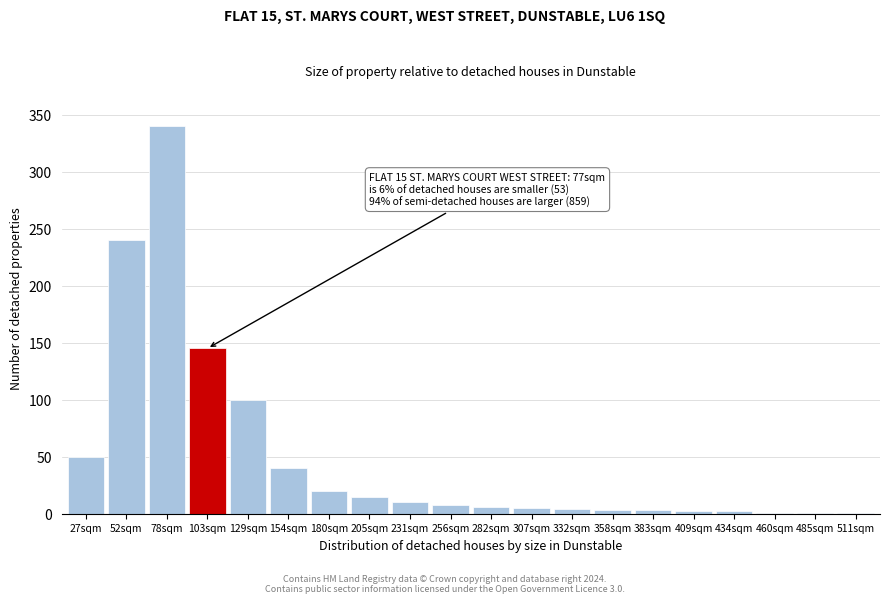

Where is the data nearest to the value 170?

103sqm